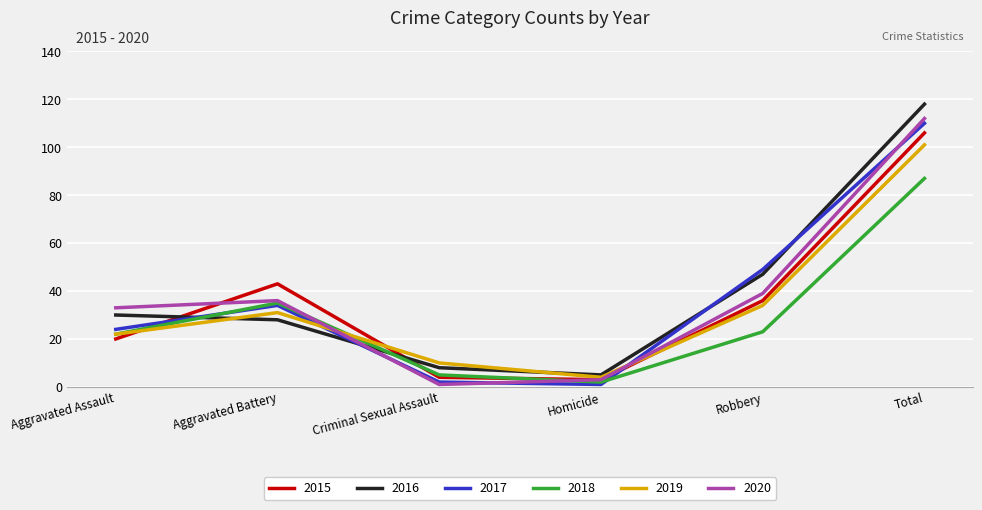

What is the difference between the 2020 values at Aggravated Assault and Homicide?

30